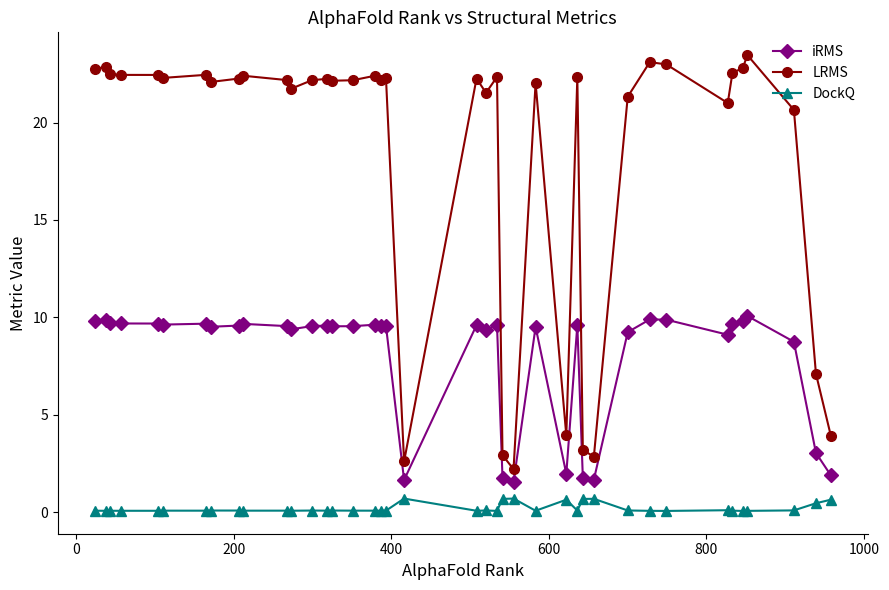

True or false: LRMS has more than 2 points higher than both neighbors.

True